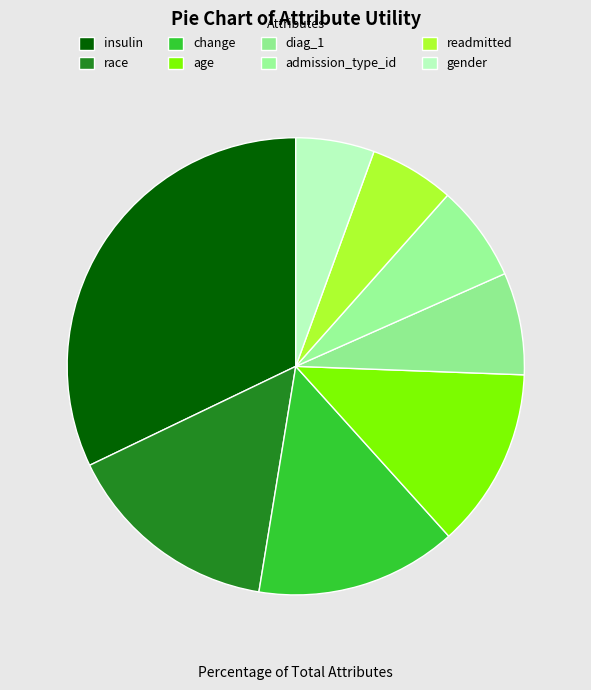

How many segments does this pie chart have?

8